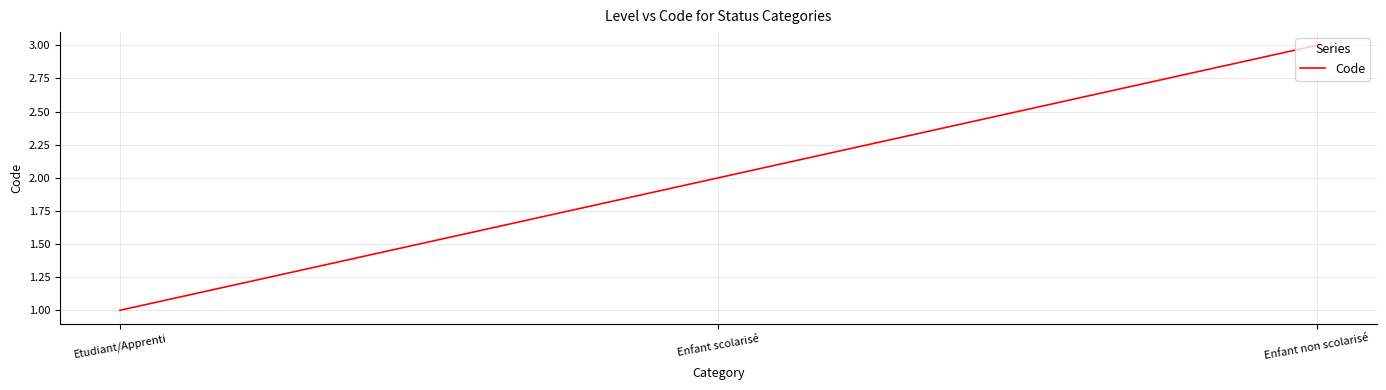

What is the sum of all values?

6